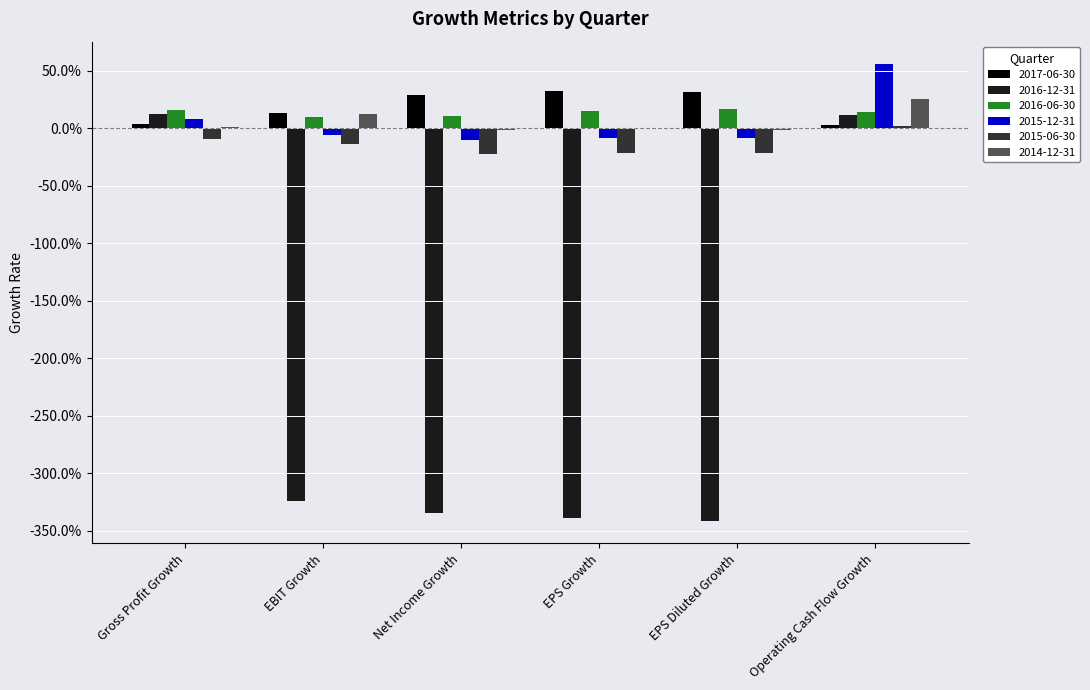

What are all the series names shown in the legend?

2017-06-30, 2016-12-31, 2016-06-30, 2015-12-31, 2015-06-30, 2014-12-31